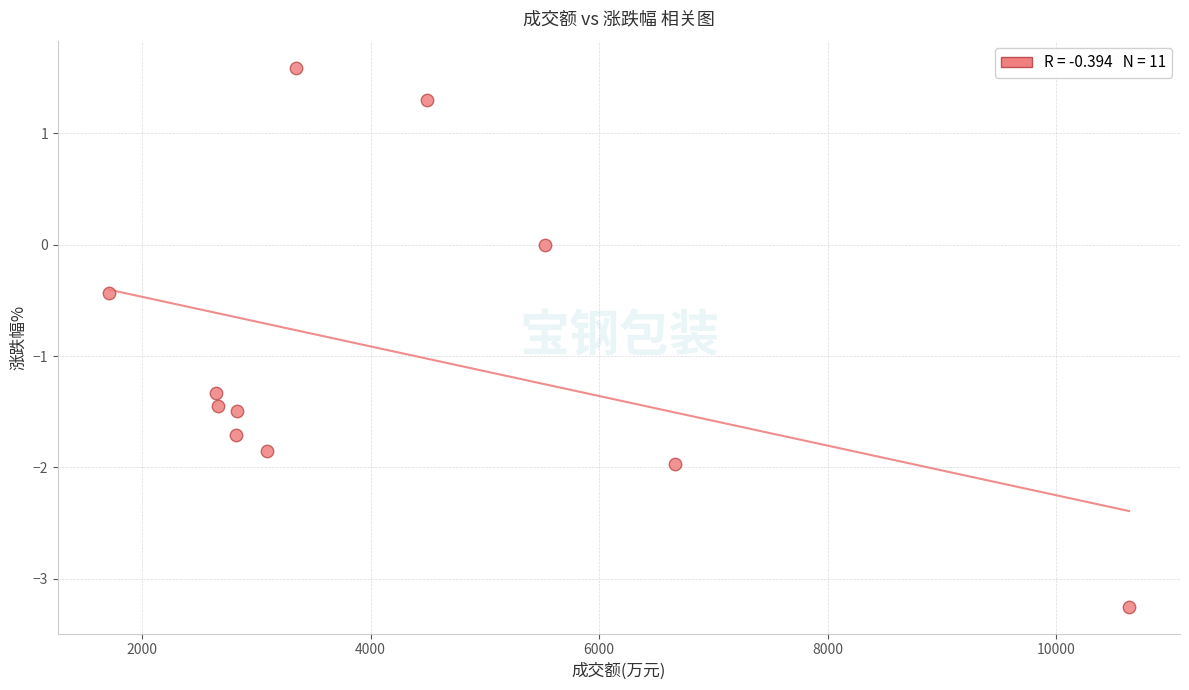

What is the average X value?

4221.1